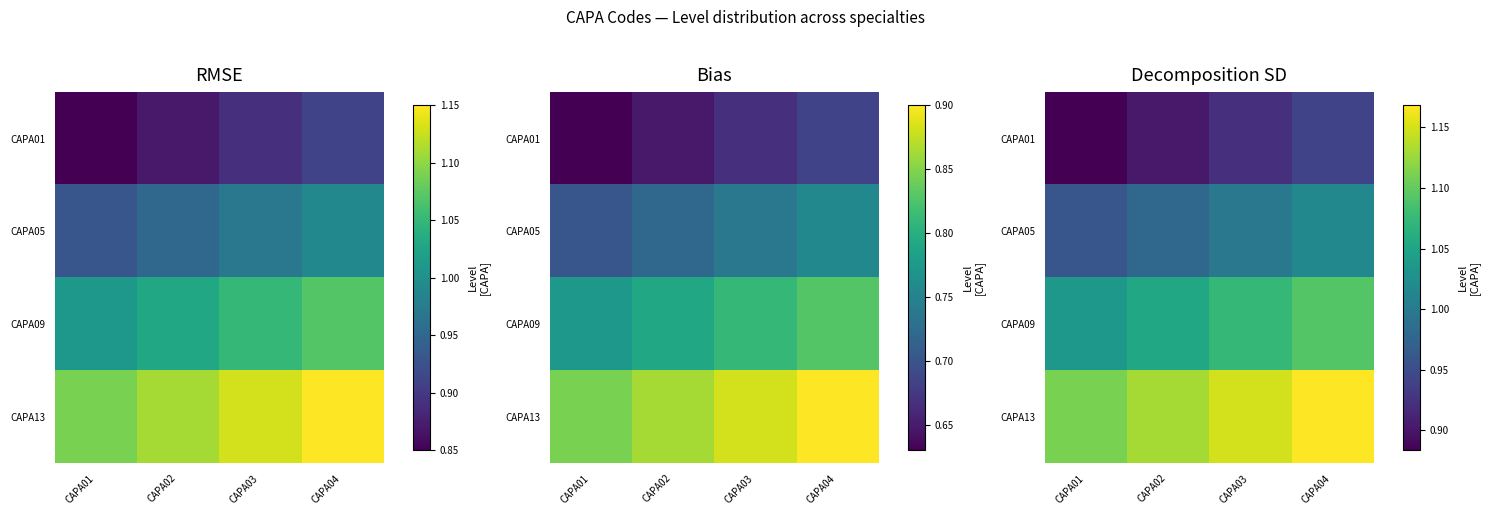

Read the CAPA05 value at CAPA04.

1.0